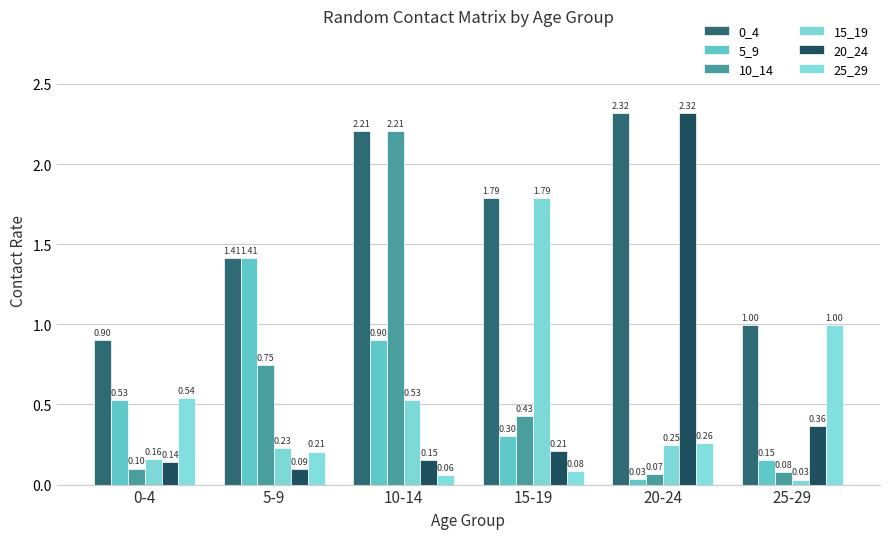

How many distinct data groups are displayed?

6